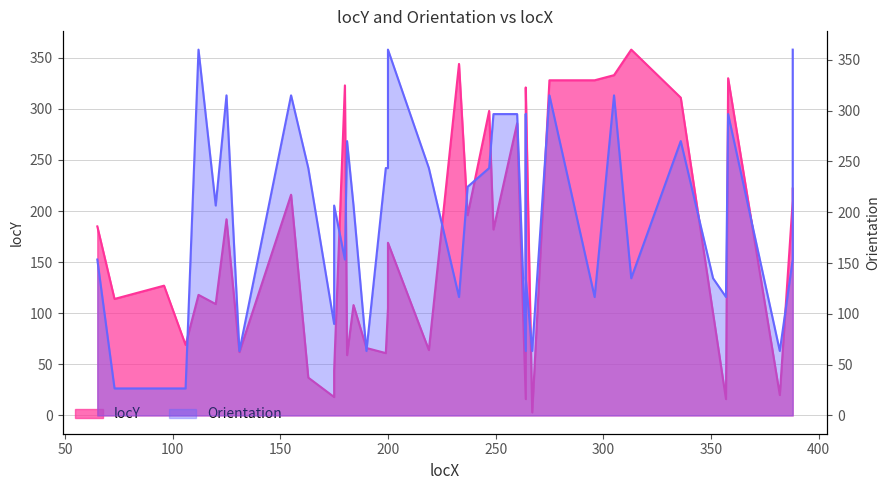

Reading right to left, extract all data points from this chart.

locY: 222.0	210.0	20.0	330.0	16.0	100.0	311.0	358.0	333.0	328.0	328.0	3.0	321.0	247.0	16.0	286.0	182.0	298.0	196.0	344.0	64.0	169.0	105.0	61.0	66.0	108.0	59.0	323.0	44.0	18.0	37.0	216.0	62.0	192.0	109.0	118.0	69.0	127.0	114.0	185.0
Orientation: 360.0	153.4	63.4	296.6	116.6	135.0	270.0	135.0	315.0	116.6	315.0	63.4	135.0	296.6	63.4	296.6	296.6	243.4	225.0	116.6	243.4	360.0	243.4	243.4	63.4	206.6	270.0	153.4	206.6	90.0	243.4	315.0	63.4	315.0	206.6	360.0	26.6	26.6	26.6	153.4